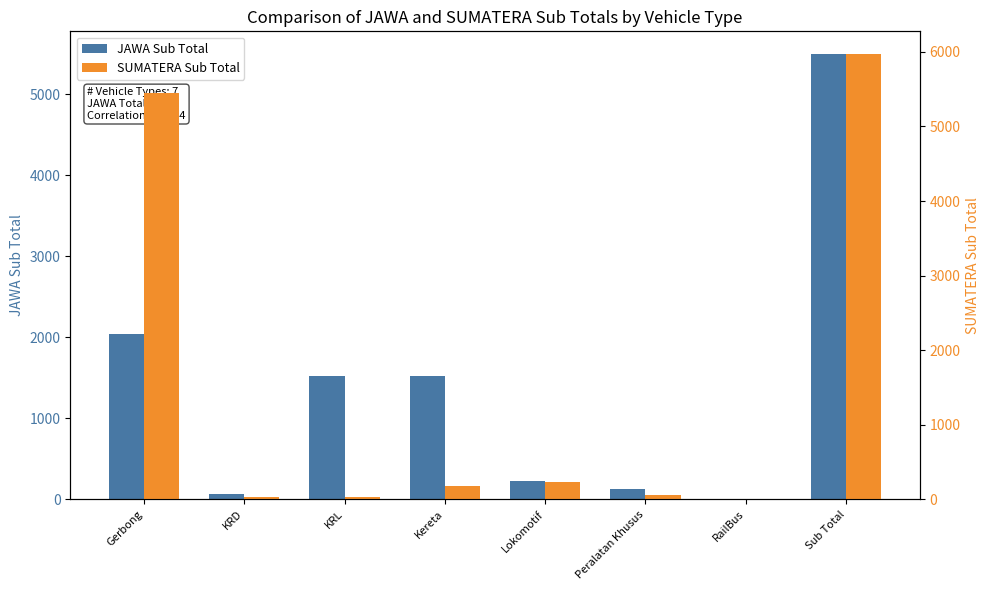

Does the chart contain stacked bars?

No